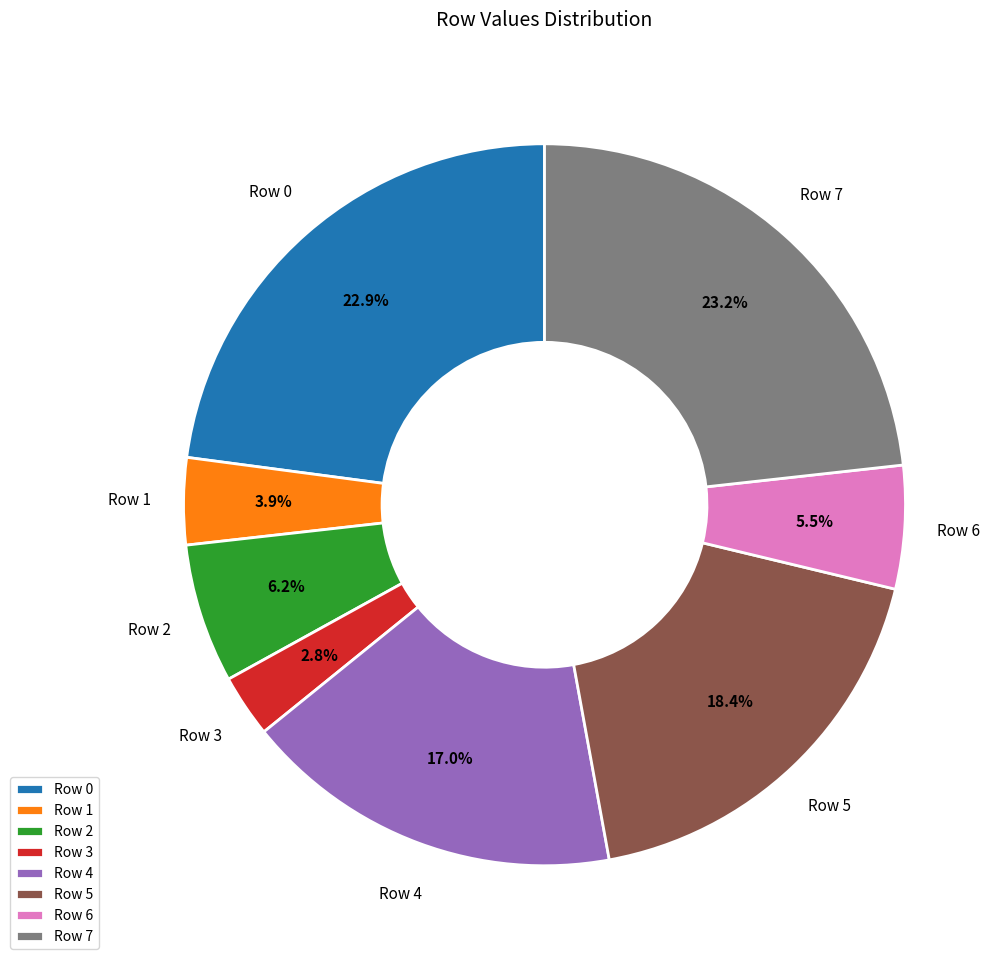

Approximately how many times larger is the value at Row 2 compared to Row 5?

0.3